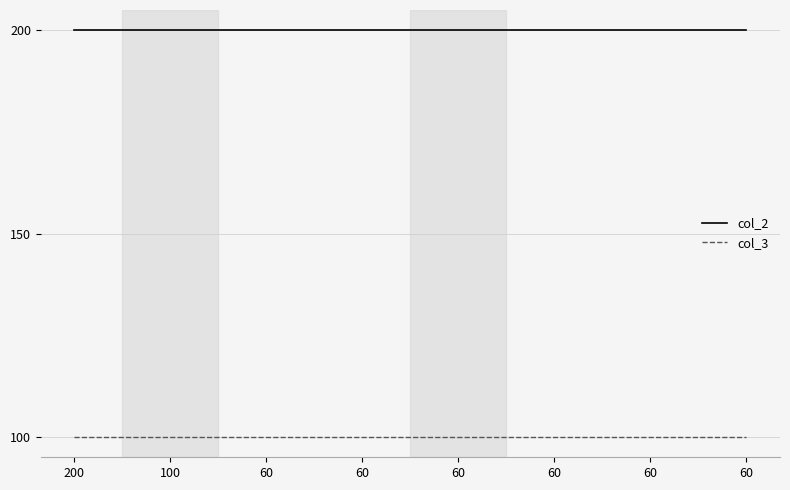

Count the number of data series in this chart.

2